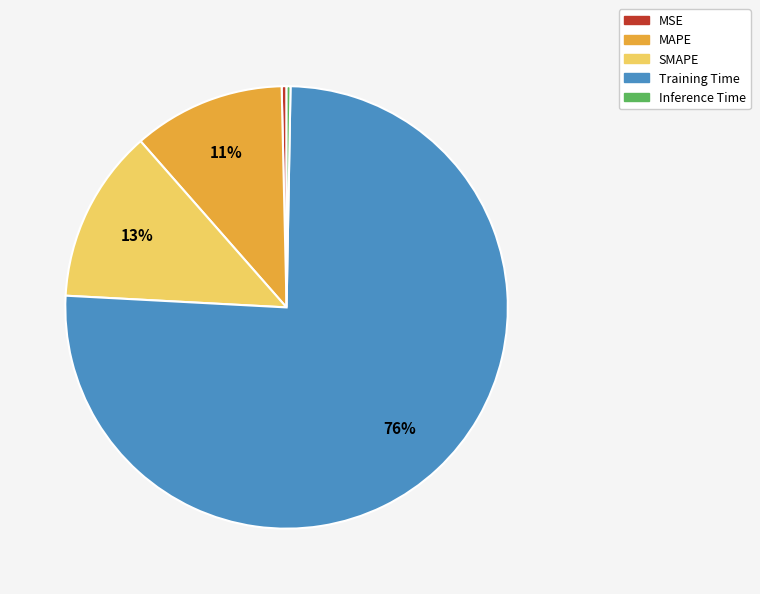

What percentage is the SMAPE slice, to the nearest percent?

13%